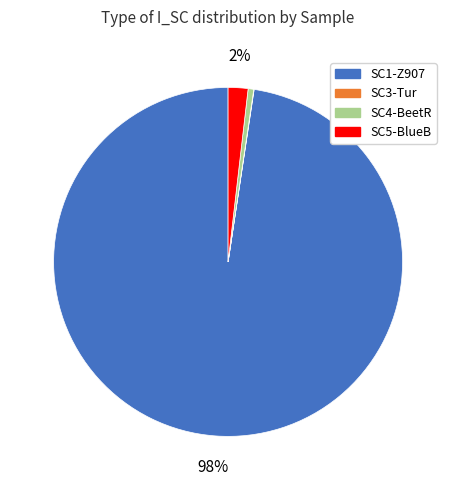

To the nearest percent, what is the average slice percentage?

25%